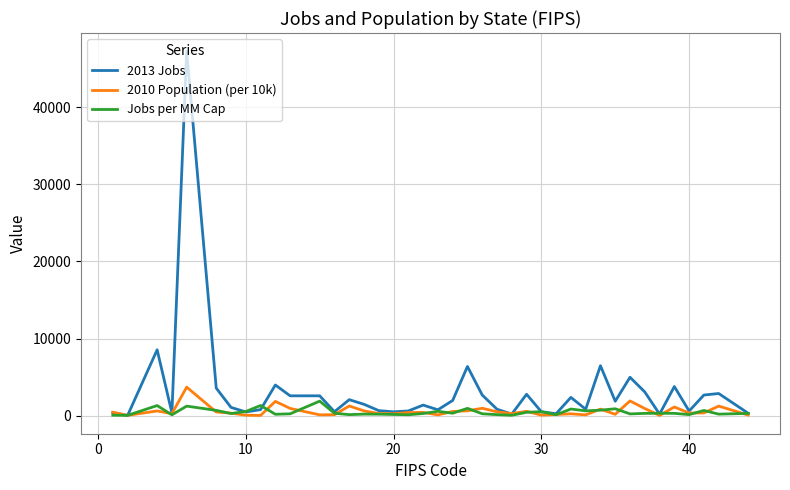

Which series has the largest total across all categories?

2013 Jobs